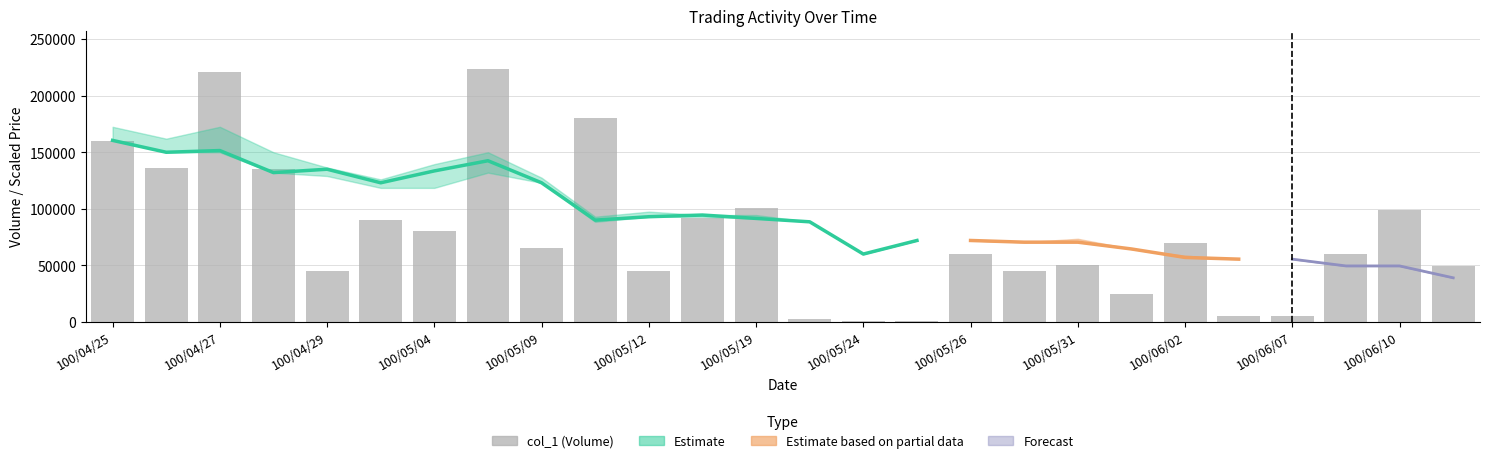

What is the average value?

78731